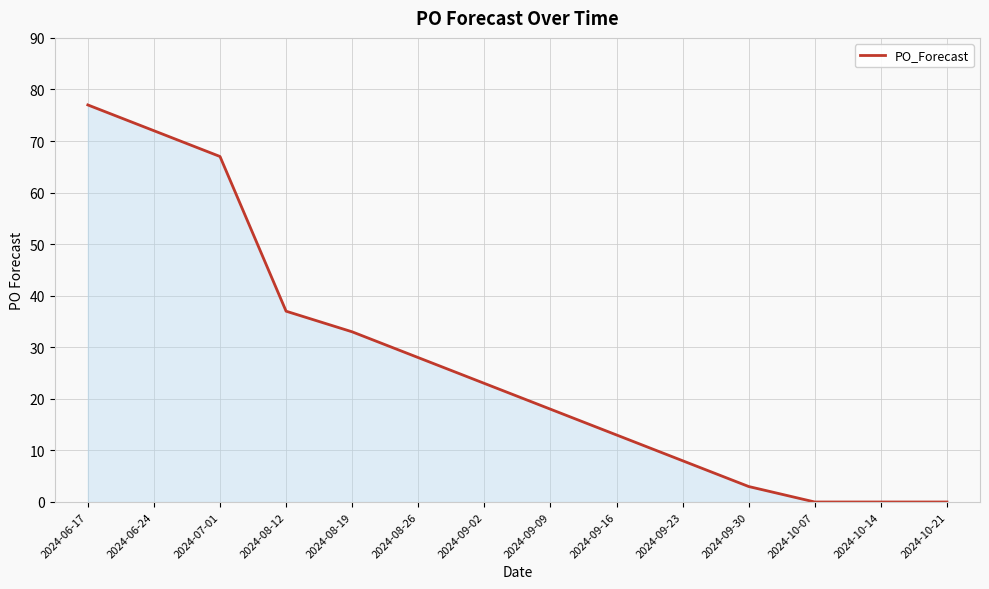

At which label does the data first exceed 23?

2024-06-17